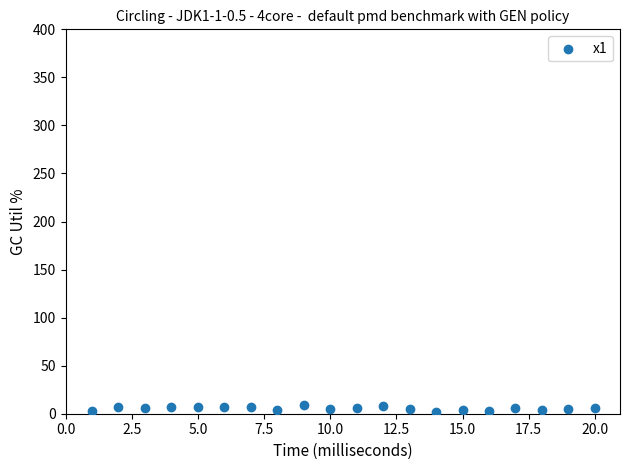

What is the range of X values (max minus min)?

19.0